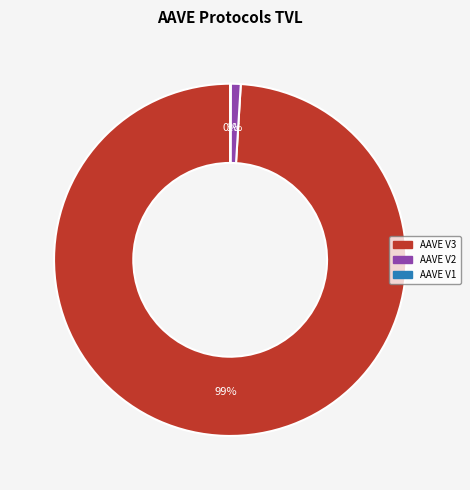

To the nearest percent, what is the combined percentage of AAVE V2 and AAVE V3?

100%